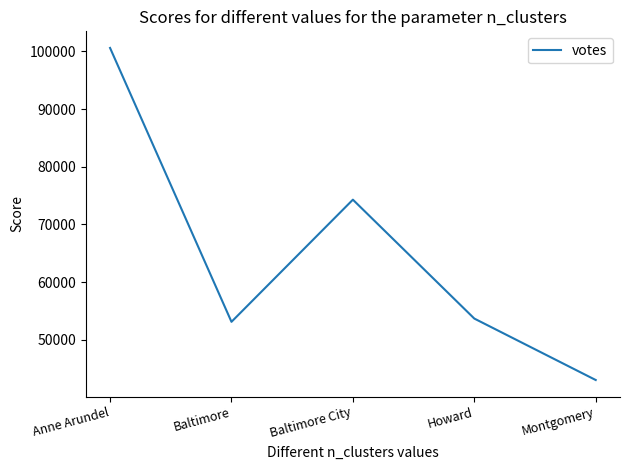

Is it true that the value at Baltimore is 53118?

True